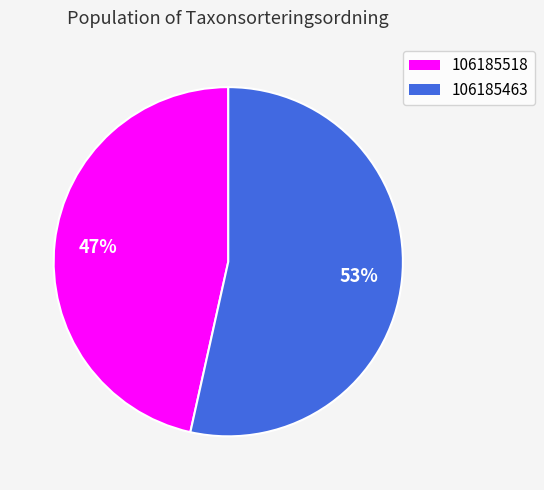

Which slice represents more than half of the pie?

106185463